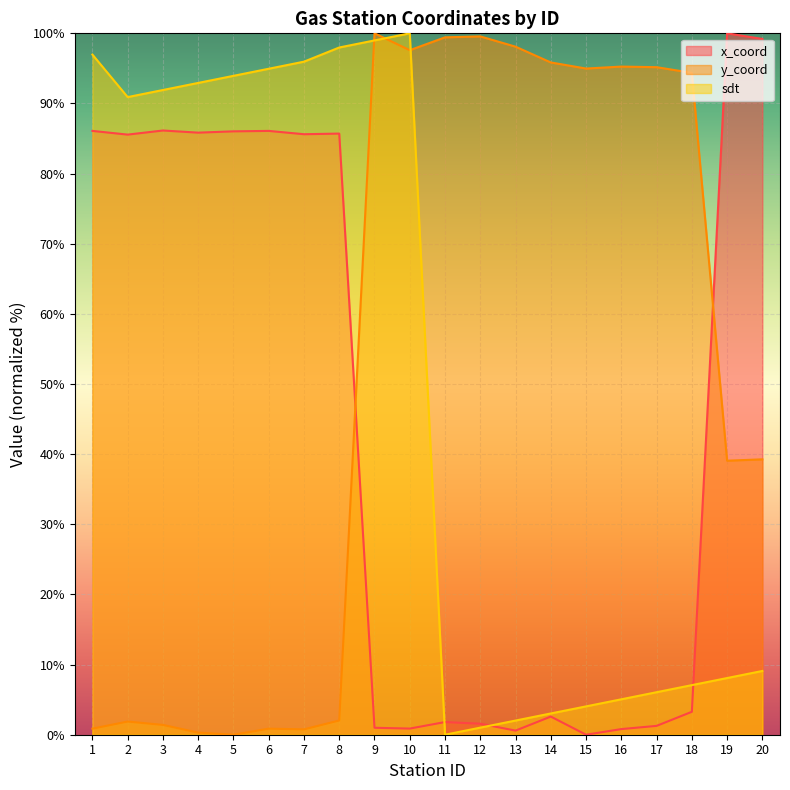

What is the value of the sdt_norm point at the 20th from the left?

9.1